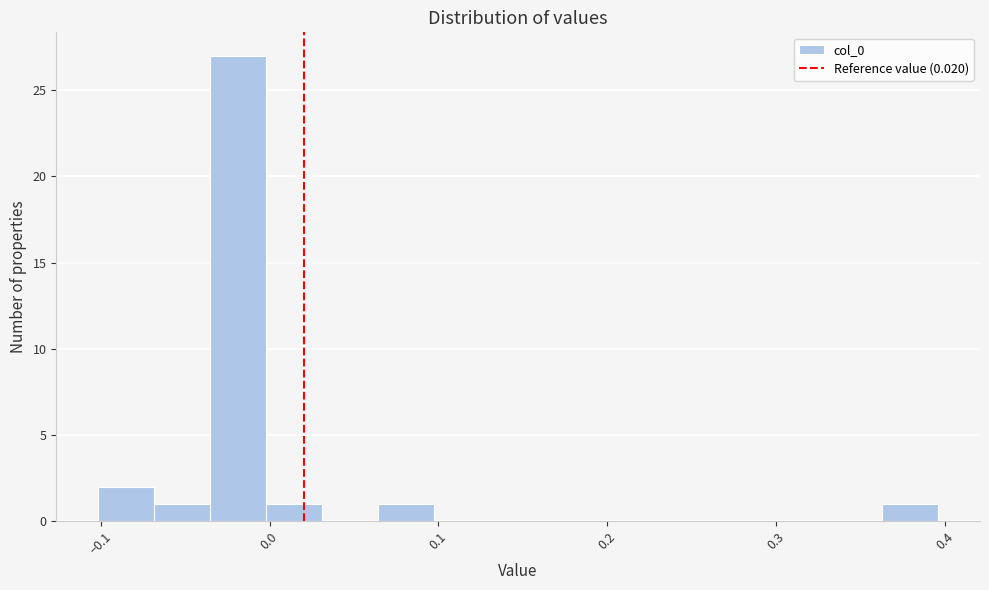

Around what value on the x-axis is the tallest bar? Give the approximate position of its centre, as read against the axis.

-0.02